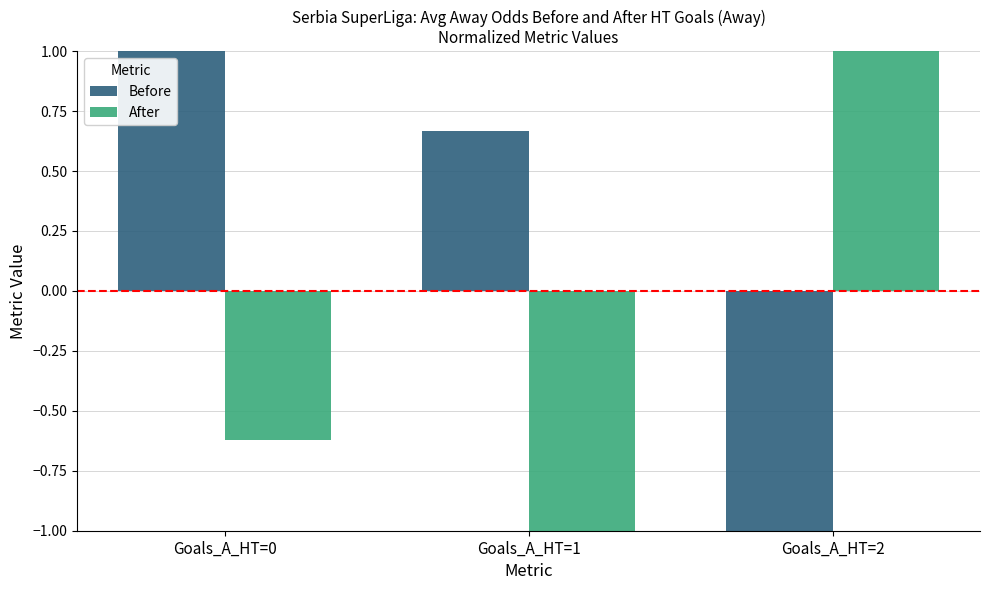

Does the chart contain stacked bars?

No